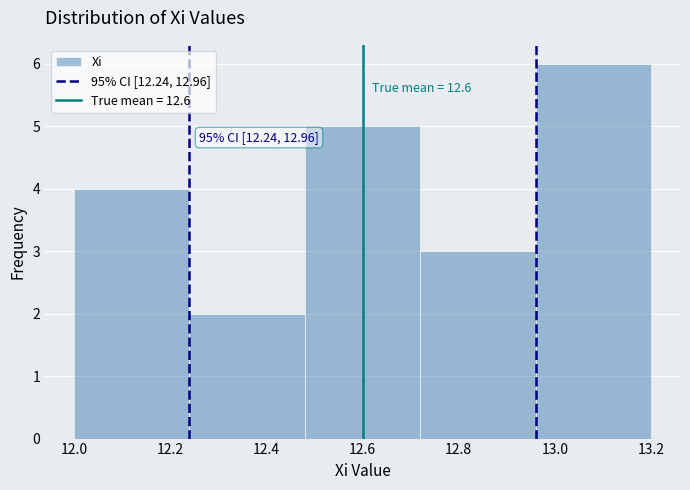

Which range on the x-axis has the tallest bar?

12.96 to 13.20